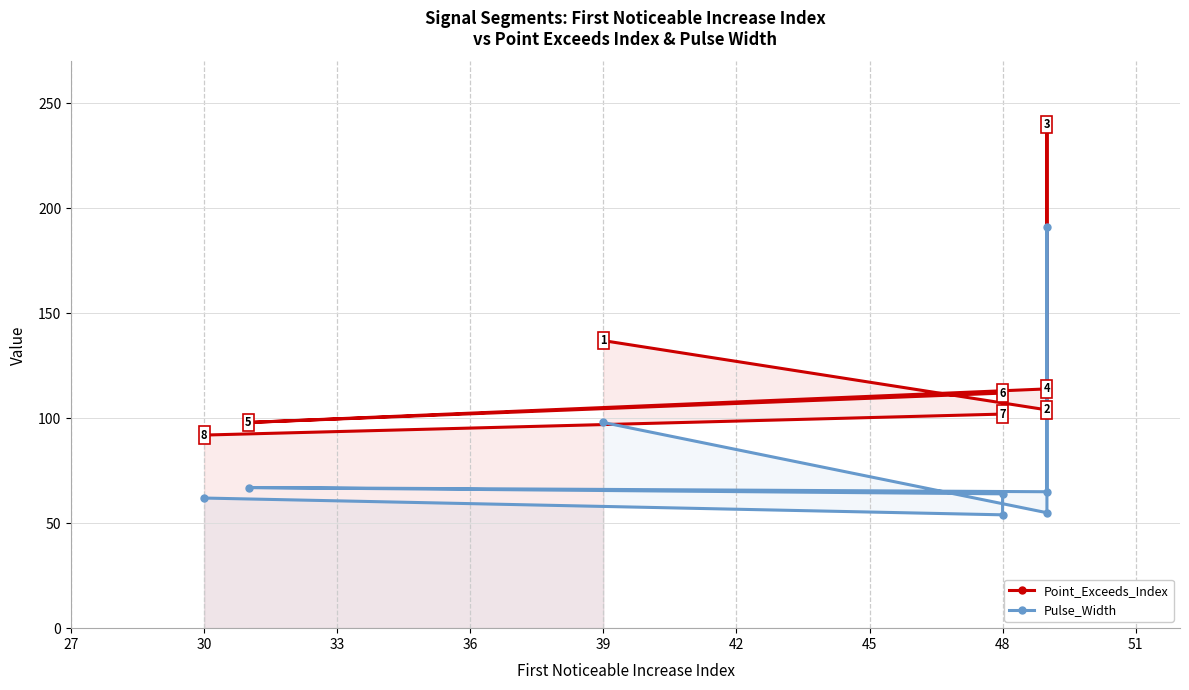

What is the difference between the second highest and second lowest values in the Point_Exceeds_Index series?

39